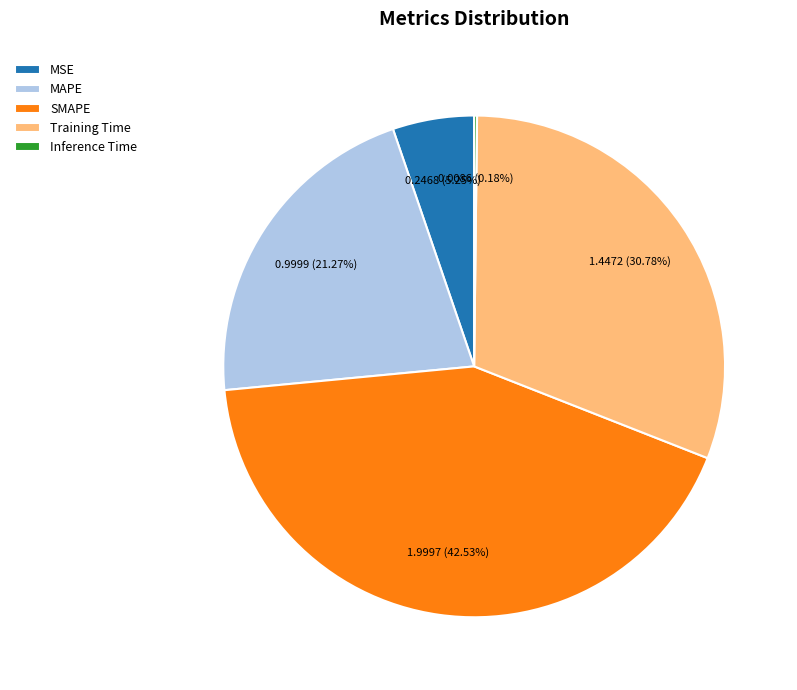

Is it true that SMAPE is 54% of the pie?

False